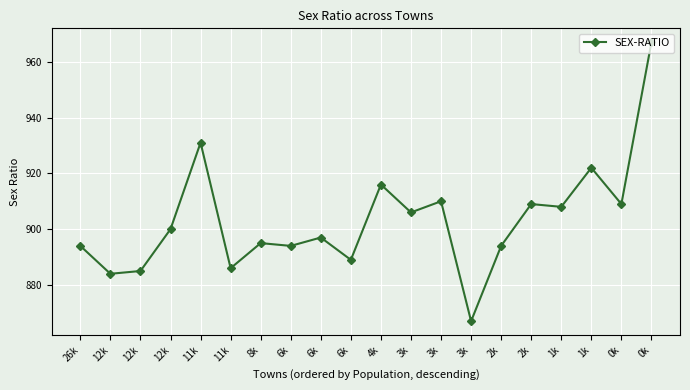

At which category does the data reach its first local valley?

12k